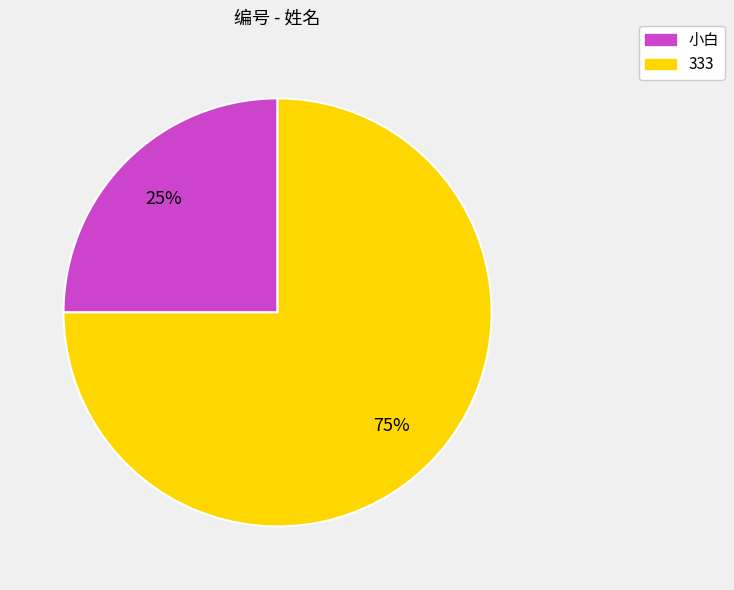

Is it true that 小白 is 25% of the pie?

True